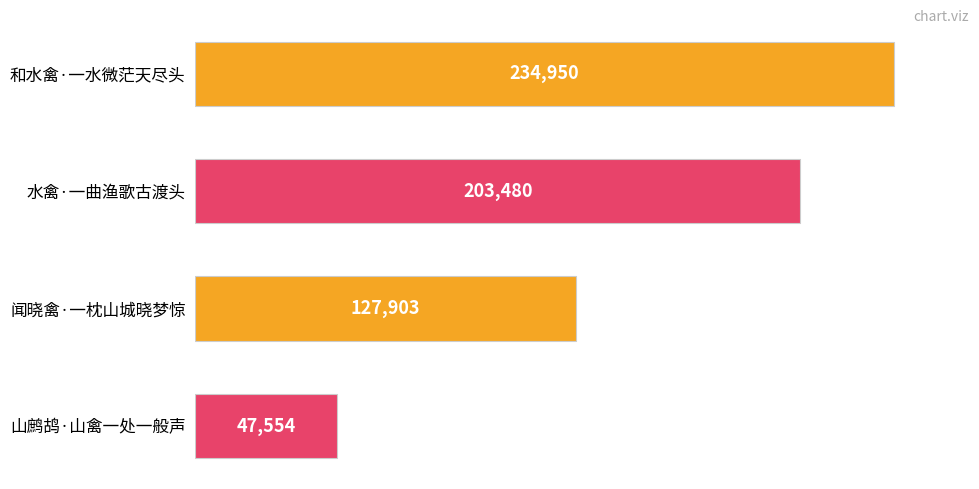

Where is the data nearest to the value 141252?

闻晓禽·一枕山城晓梦惊